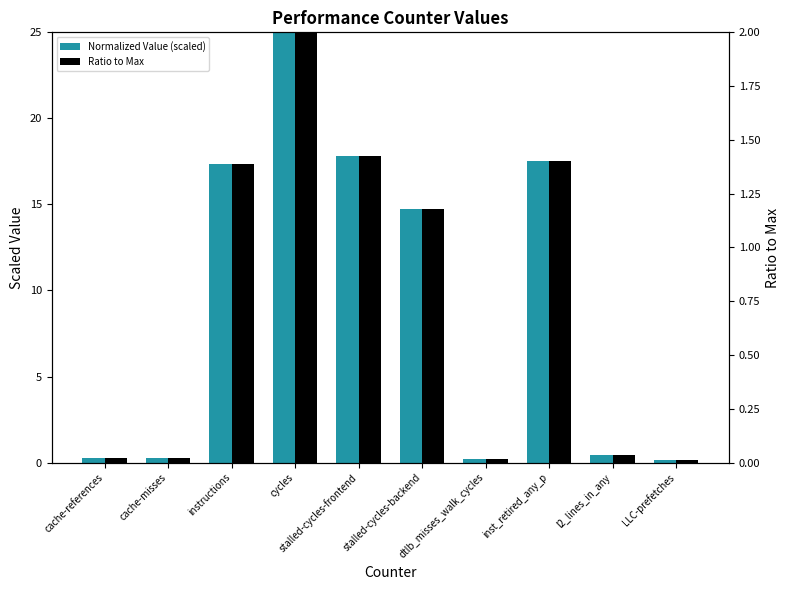

What is the sum of the Normalized Value (scaled) values at cache-references and stalled-cycles-backend?

15.0